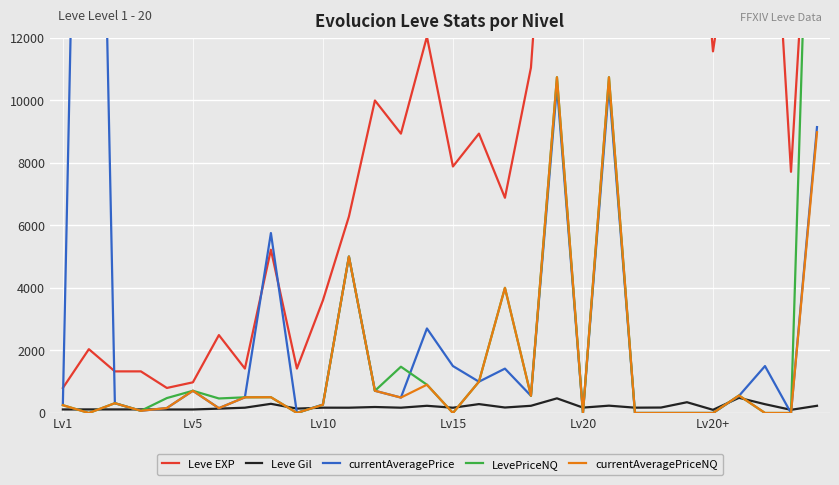

How many positive values does the LevePriceNQ series have?

21